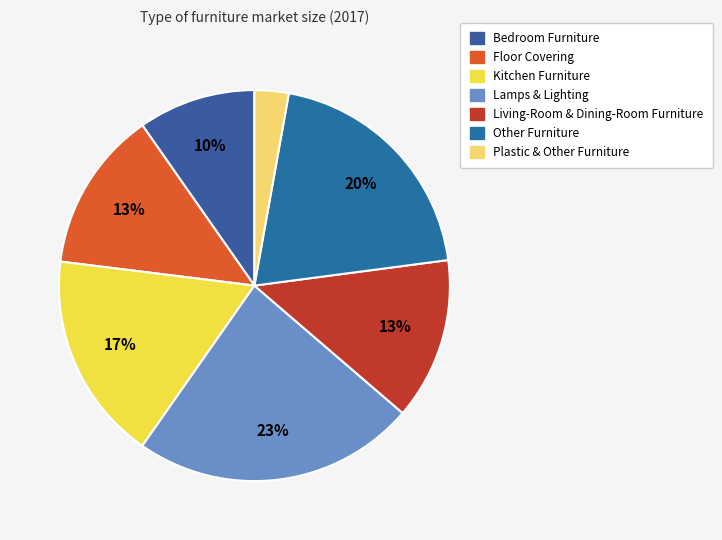

Which has a higher value, Plastic & Other Furniture or Lamps & Lighting?

Lamps & Lighting